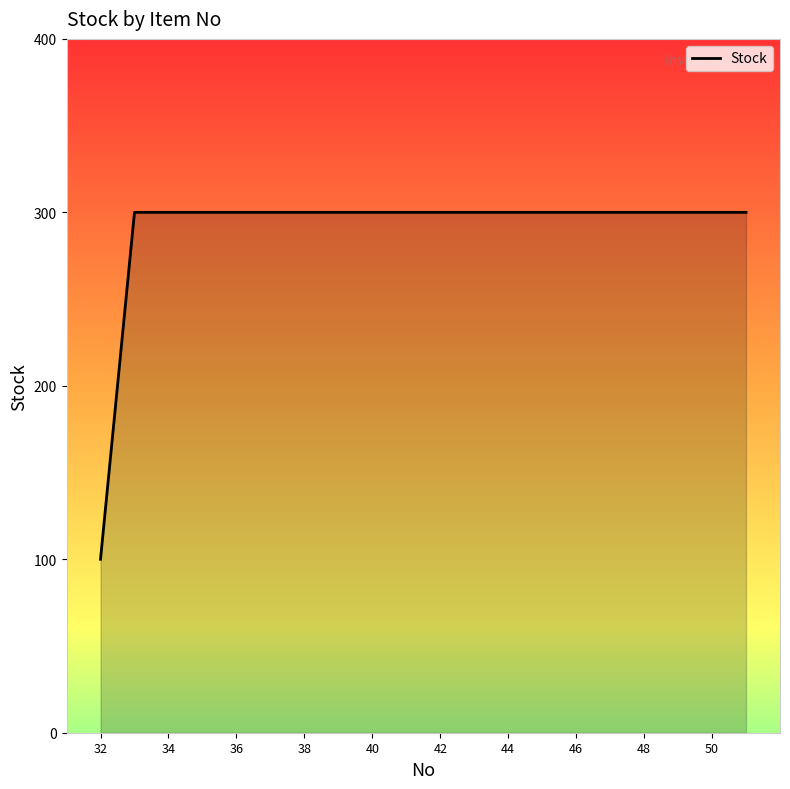

What is the difference between the maximum and minimum values?

200